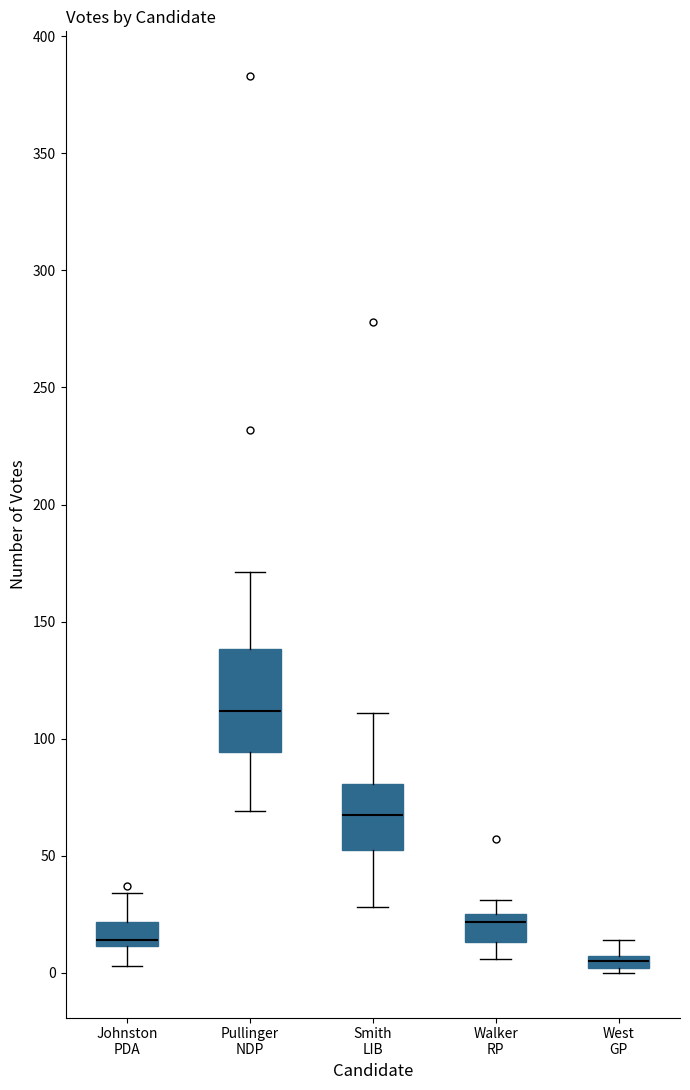

Where does the upper whisker of the box for Johnston PDA end on the y-axis? The values are not printed on the chart, so give them approximately, as read against the axis.

35